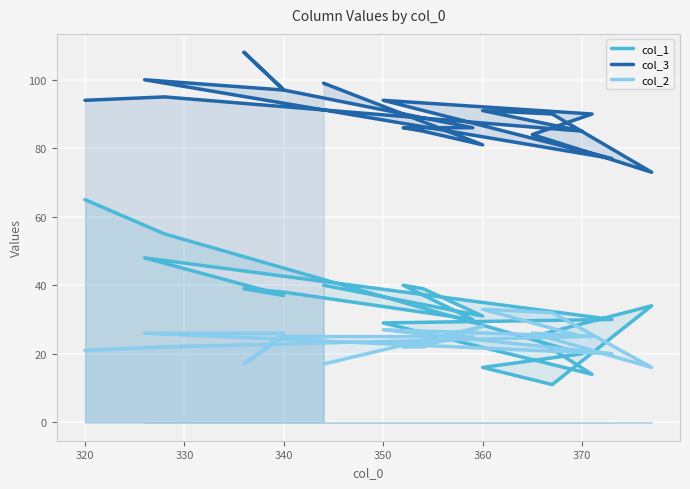

Reading right to left, transcribe all the data shown in this chart.

col_1: 40	31	39	40	30	38	39	37	48	30	29	14	25	34	11	16	20	55	65
col_3: 99	81	85	86	86	97	108	97	100	77	94	90	84	73	90	91	85	95	94
col_2: 17	28	22	22	25	25	17	26	26	20	27	25	26	16	32	33	25	22	21